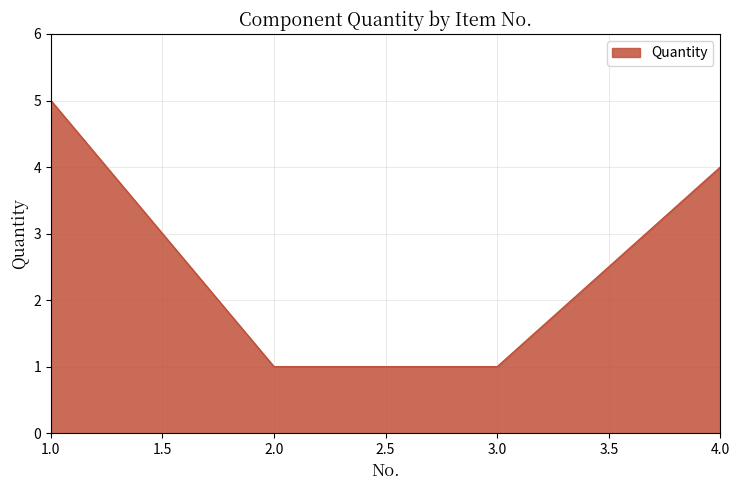

Reading left to right, list all the values displayed in this chart.

5	1	1	4